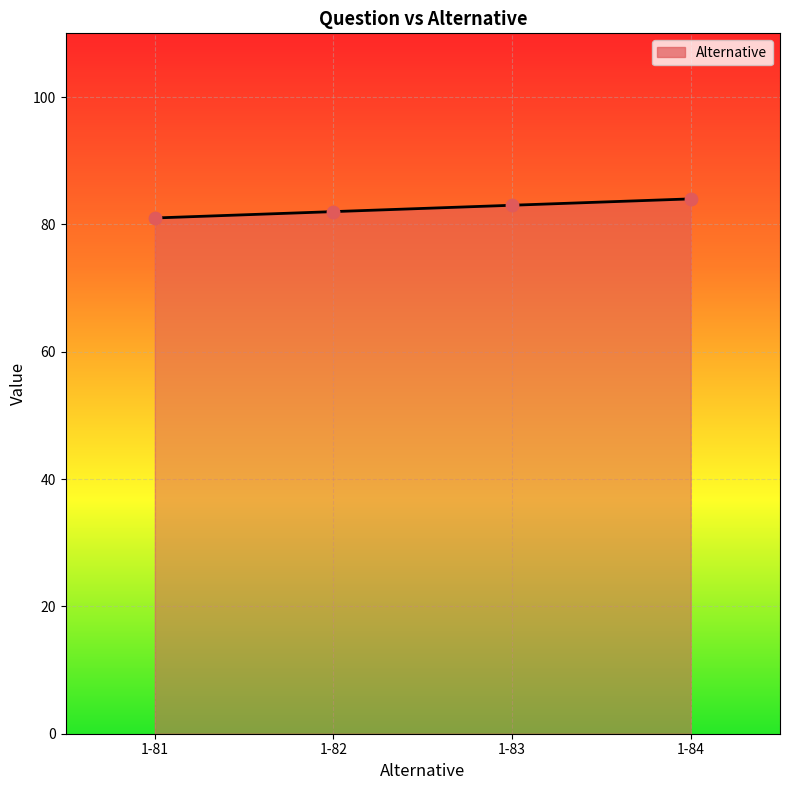

Between 1-81 and 1-84, which is larger?

1-84